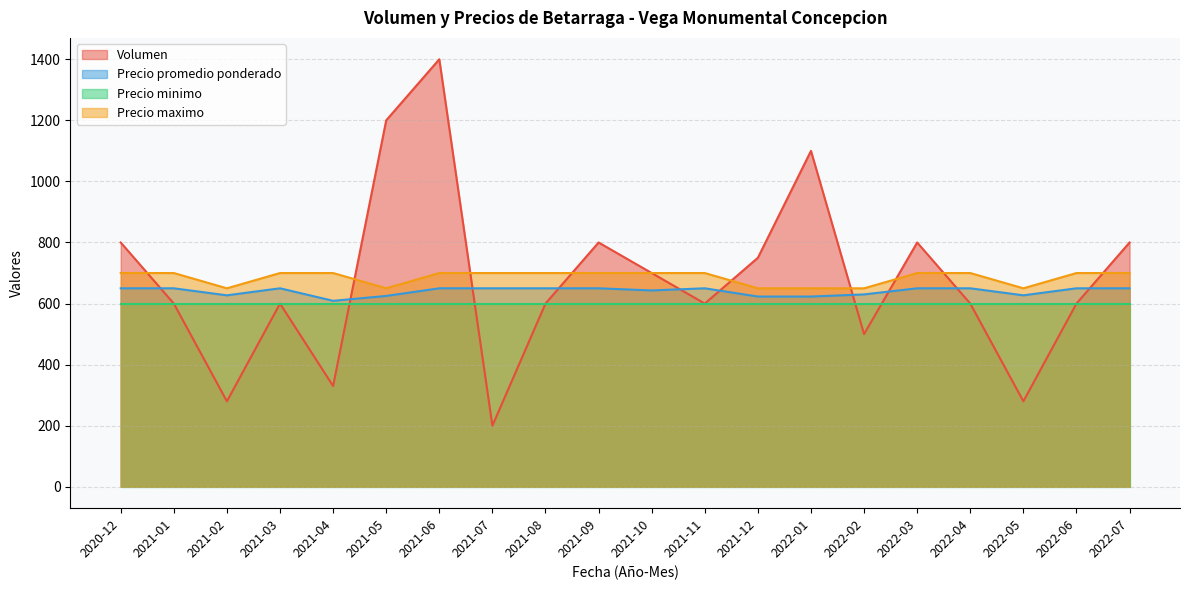

How many lines are shown in the chart?

4